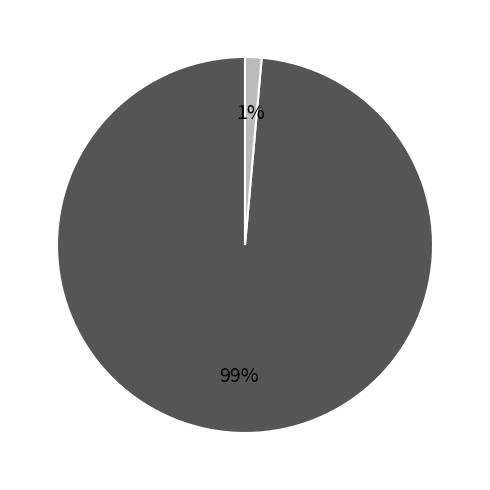

To the nearest percent, what is the average slice percentage?

50%